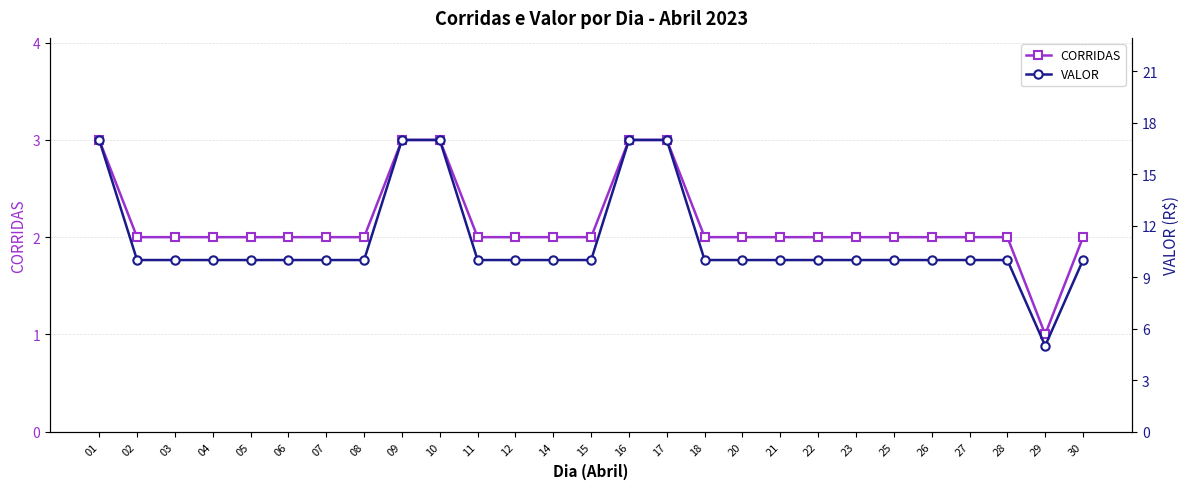

What is the value of the VALOR point at the 12th from the left?

10